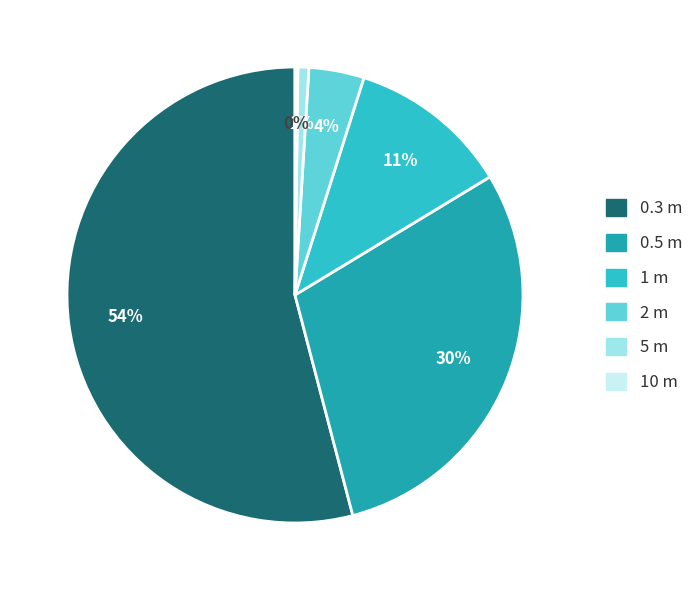

What is the largest slice in the pie chart?

0.3 m